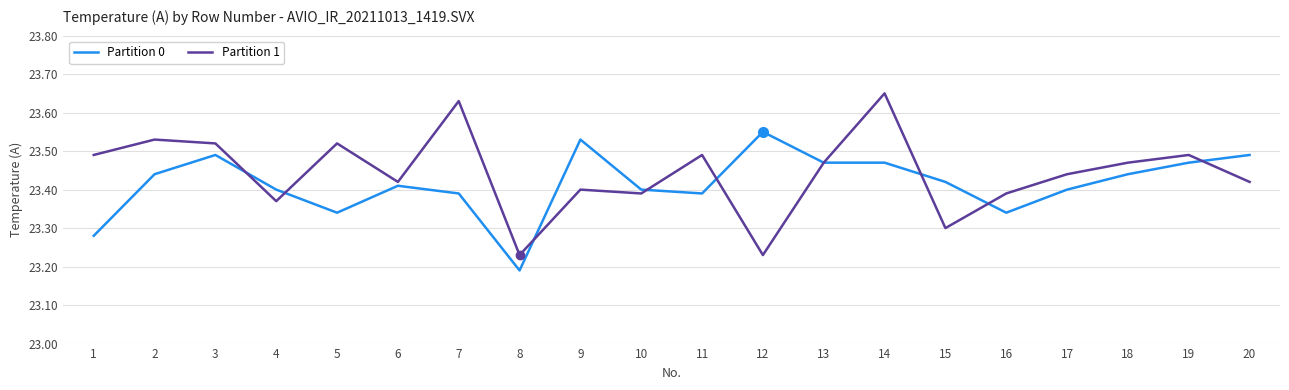

List the series in order of their peak value, lowest first.

Partition 0, Partition 1